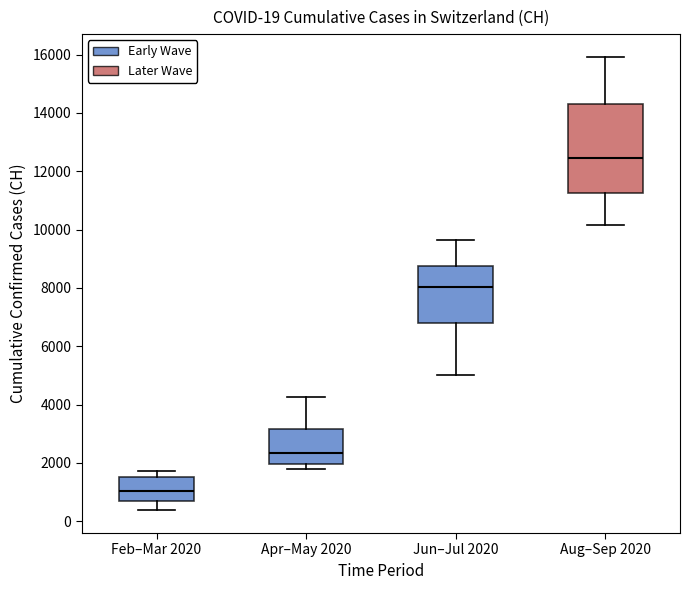

Comparing the boxes themselves (not the whiskers), which one is the tallest?

Aug–Sep 2020